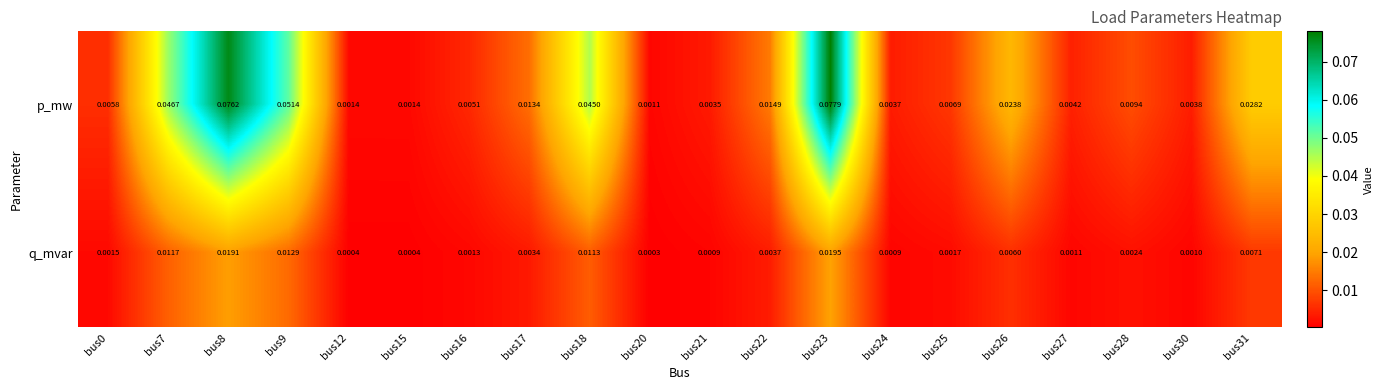

List the series in order of their overall mean, highest first.

p_mw, q_mvar